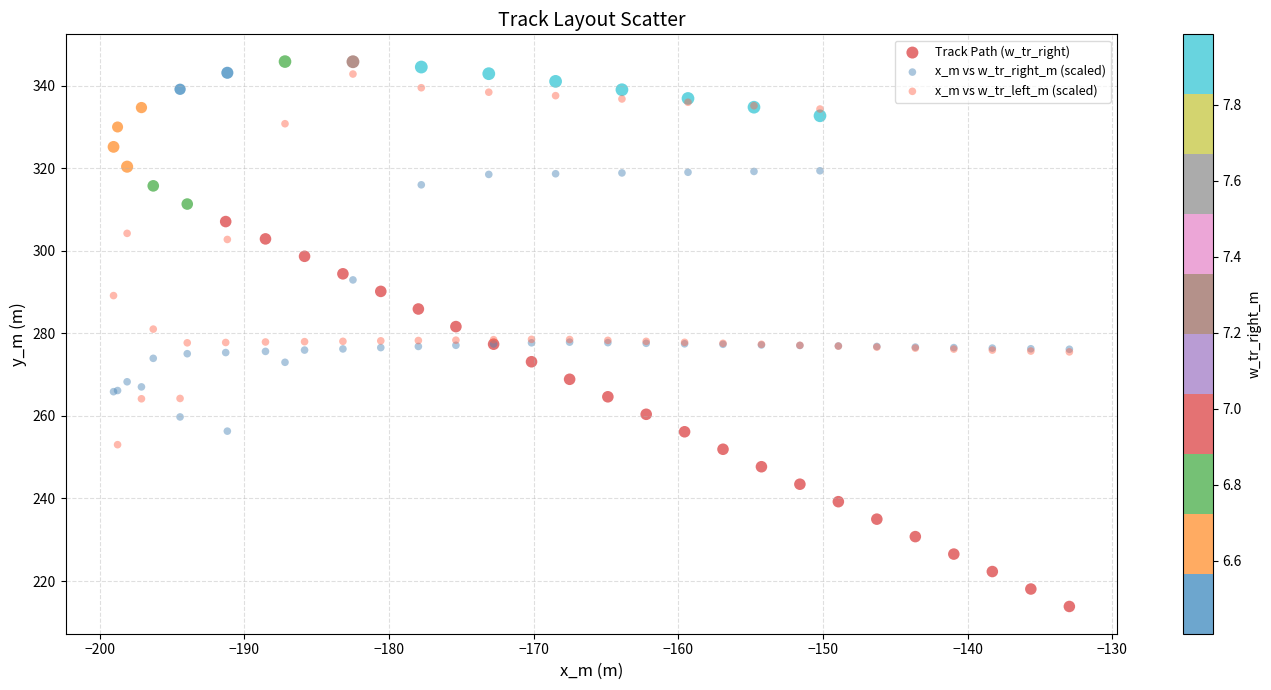

Which series reaches the minimum Y coordinate?

Track Path (w_tr_right)